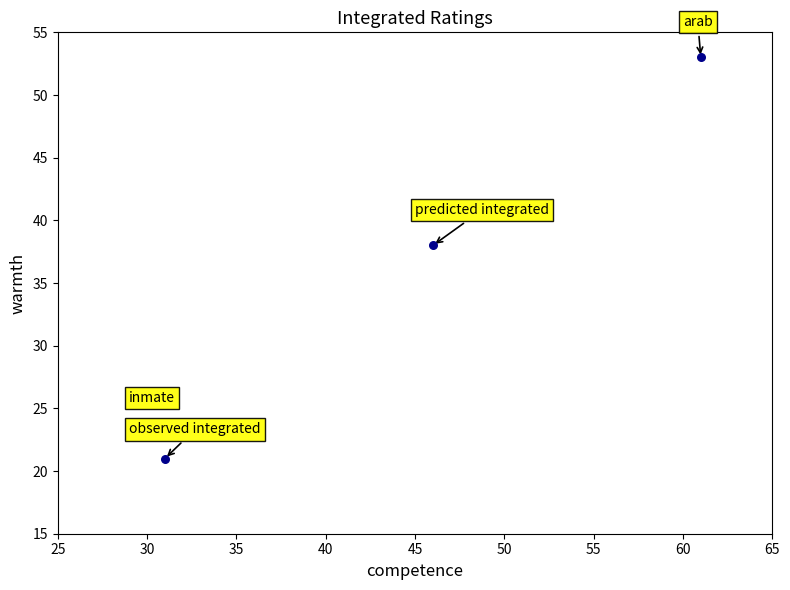

What is the average X value?

46